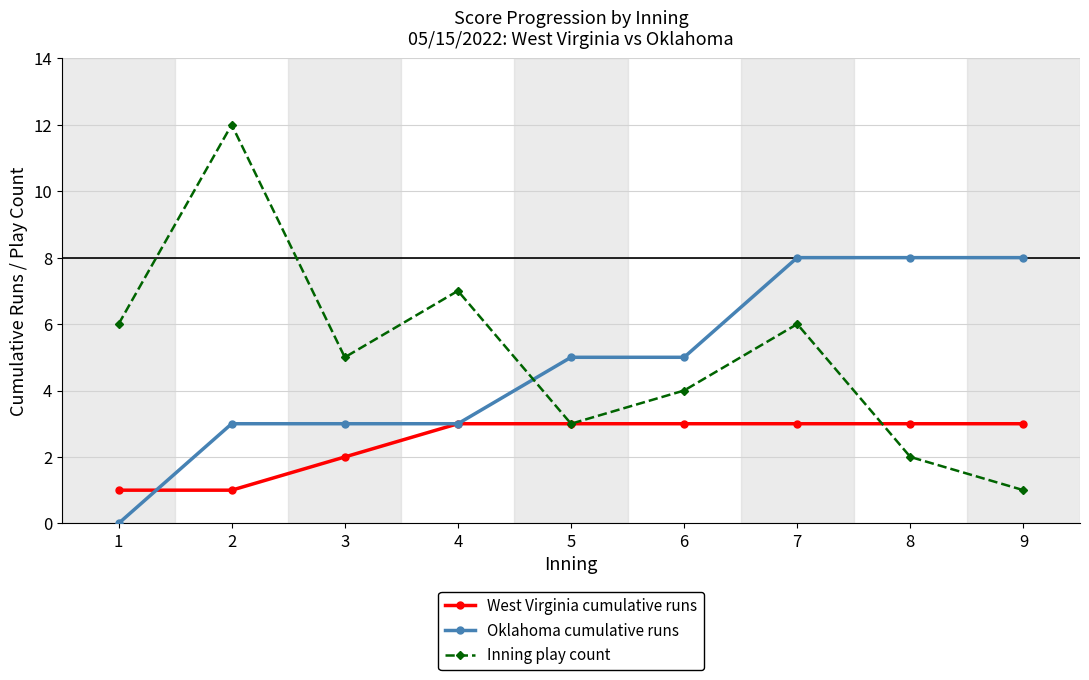

At which label does Inning play count reach its minimum?

9